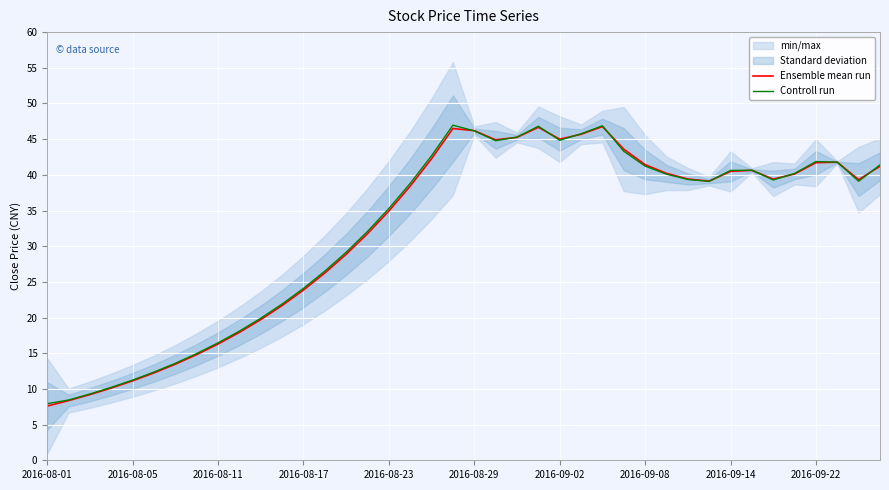

What is the difference between the Controll run values at 22 and 35?

5.1